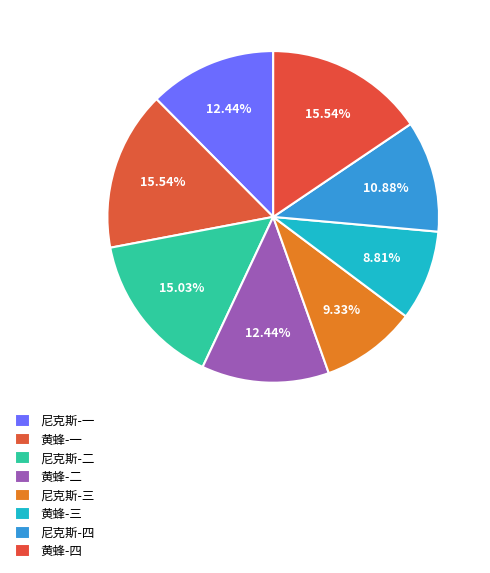

Does any single category account for the majority?

No